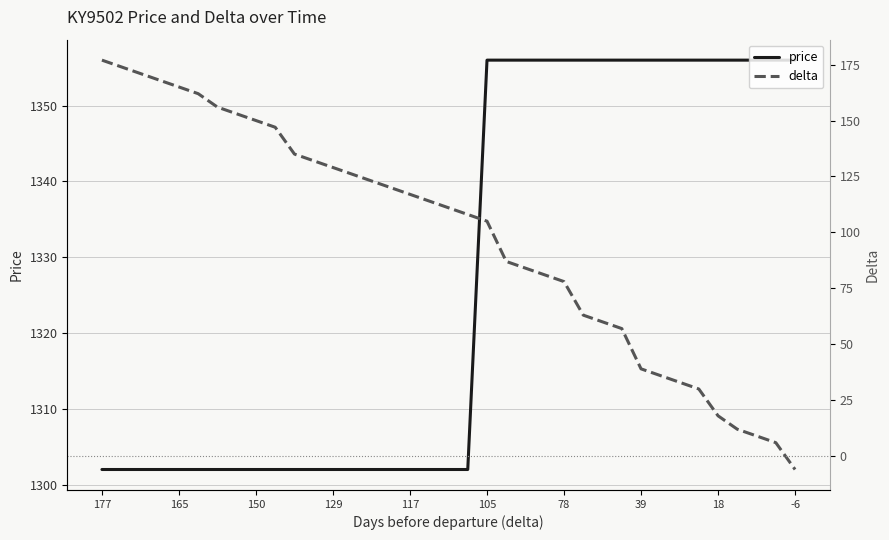

How many values in the delta series are below 111?

18